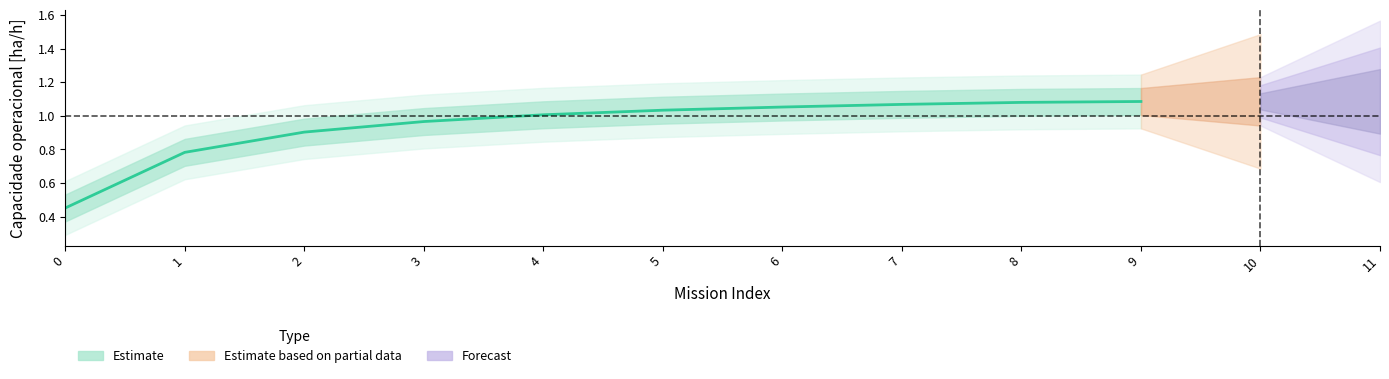

Is it true that the value at 8 is 1.8?

False